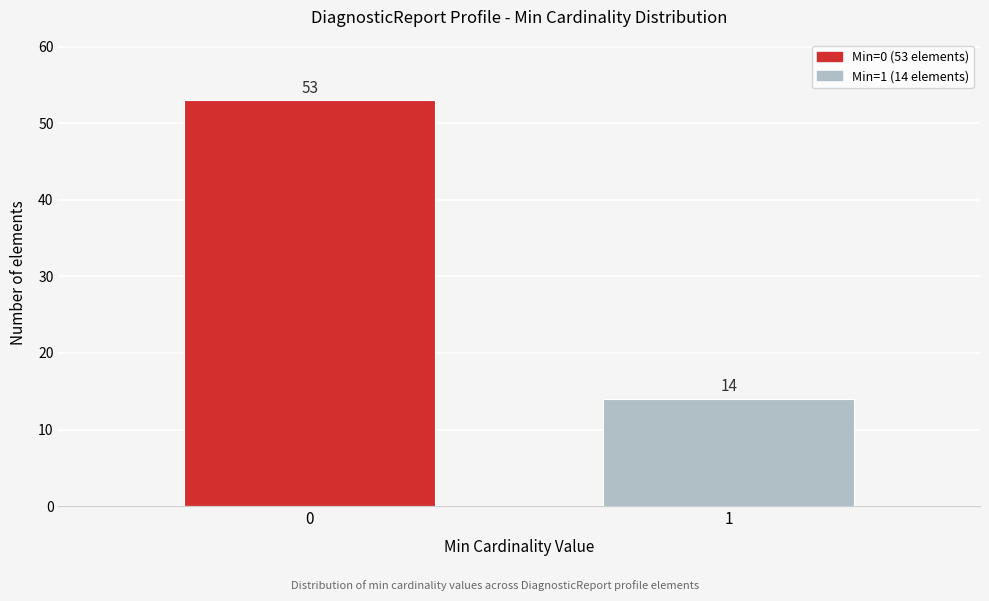

Reading left to right, what are all the values shown in this chart?

0=53	1=14